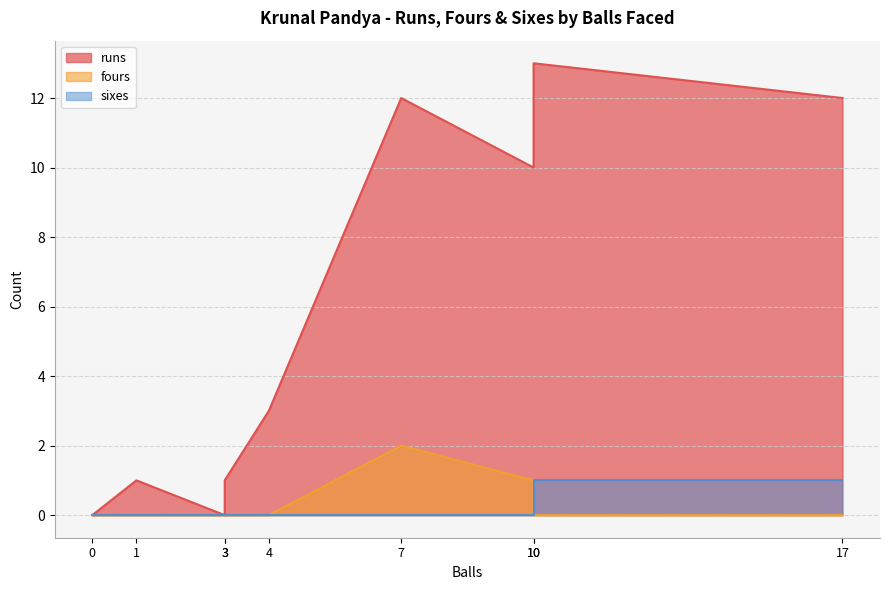

At how many categories does at least one series exceed 7?

4